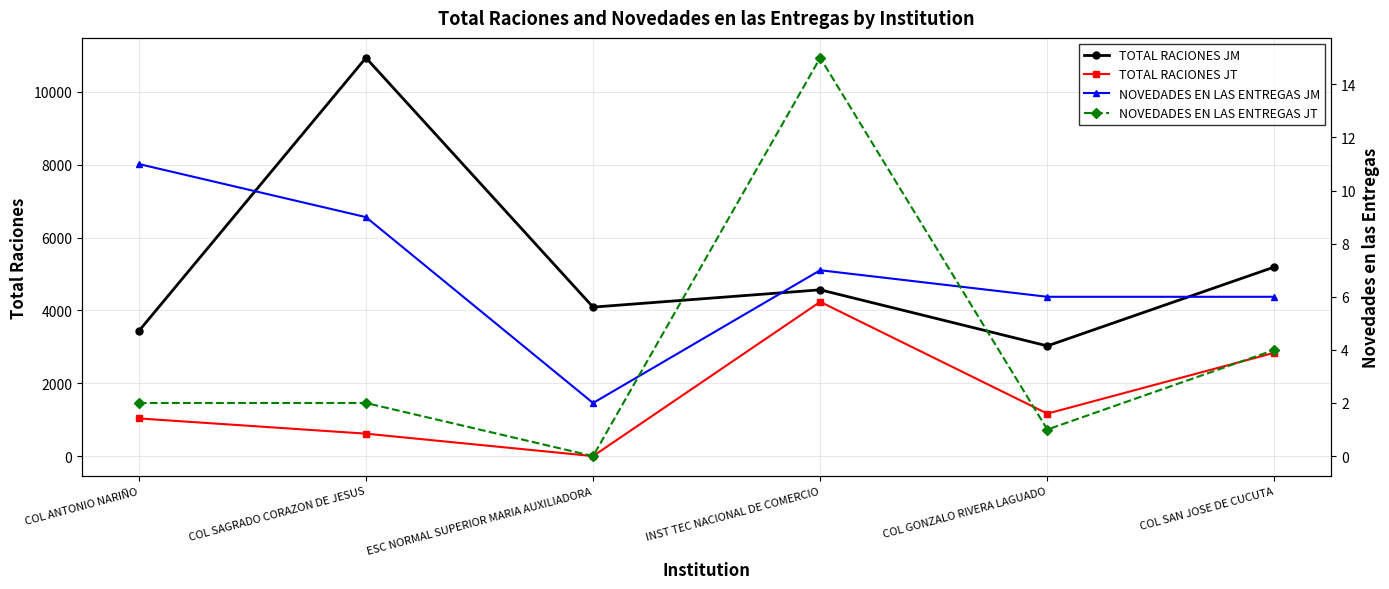

What is the sum of all NOVEDADES EN LAS ENTREGAS JM values?

41